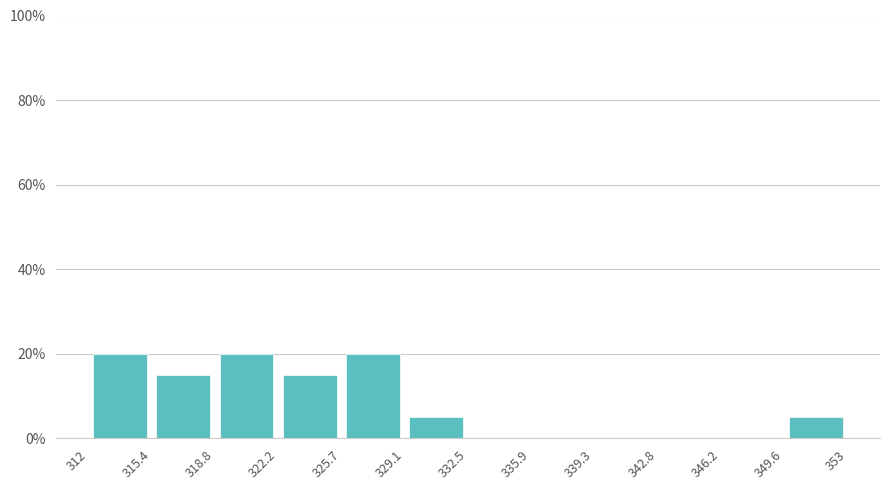

How tall is the bar that spans 329.1 to 332.5 on the x-axis? The values are not printed on the chart, so give them approximately, as read against the axis.

6